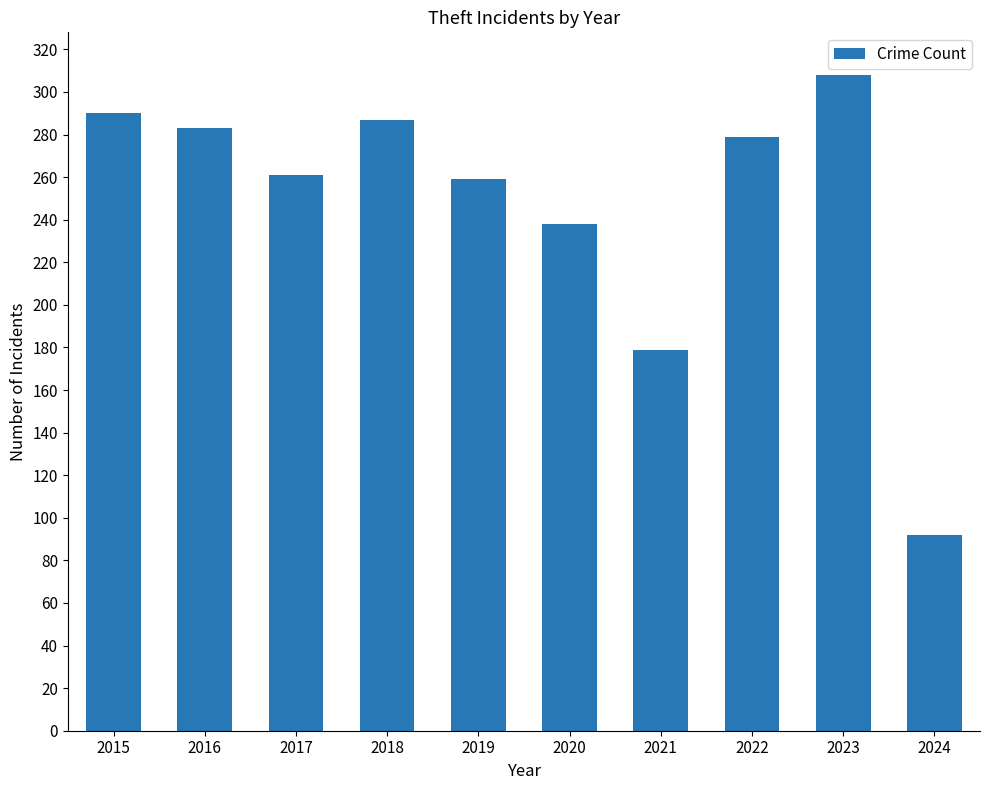

The value at 2018 is 287. True or false?

True